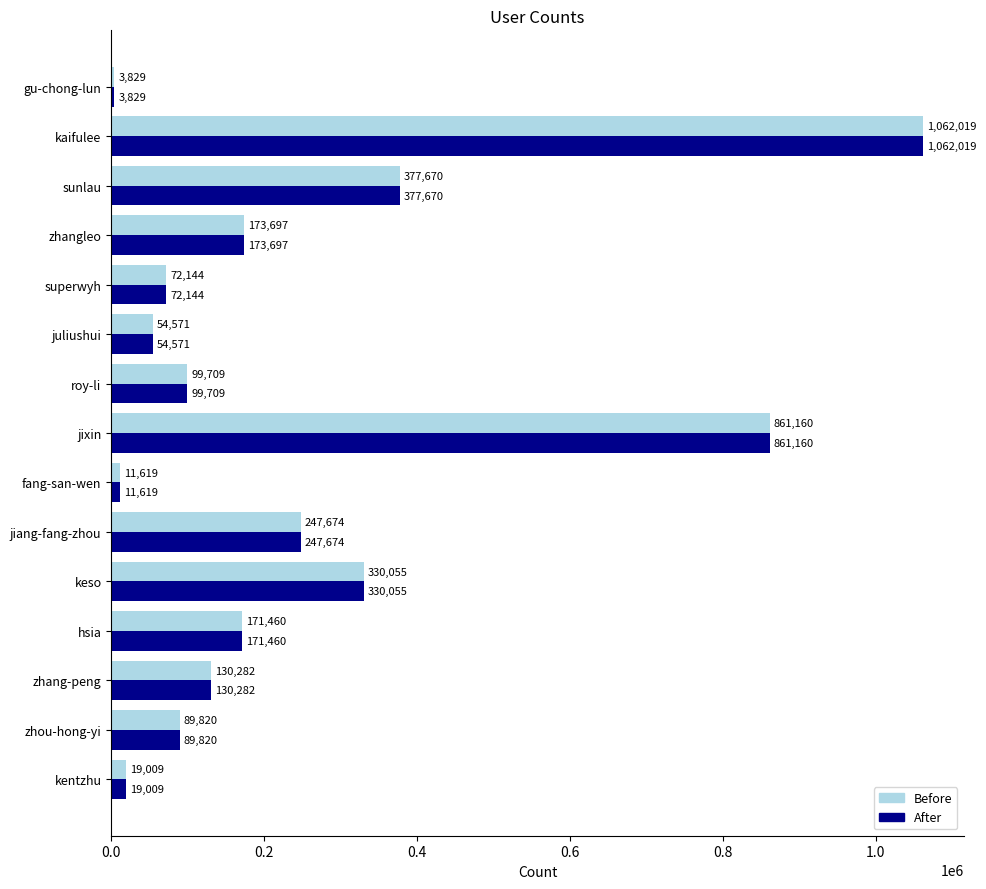

At which category is the sum across all series the highest?

kaifulee